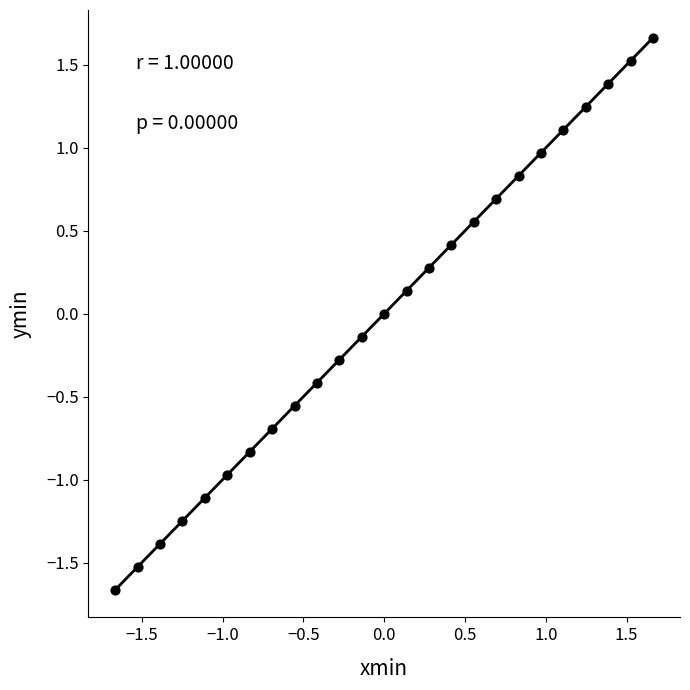

What is the range of Y values (max minus min)?

3.3